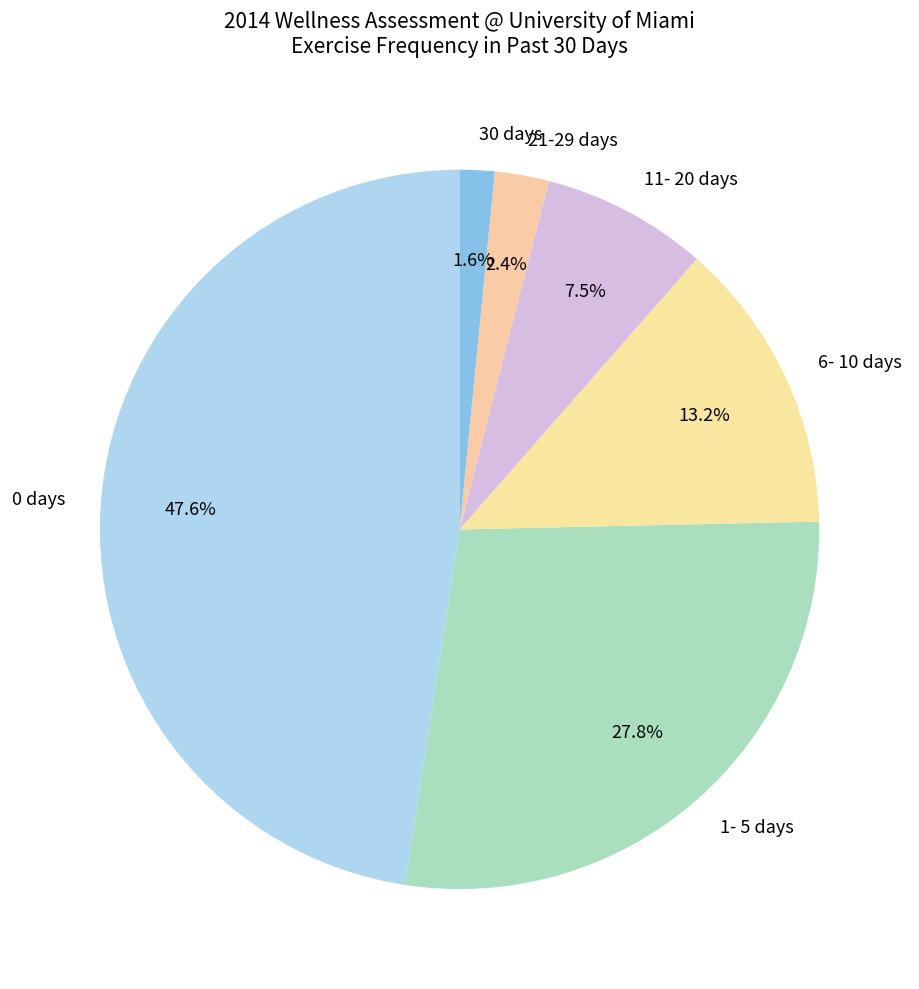

Which category has the biggest portion of the pie?

0 days